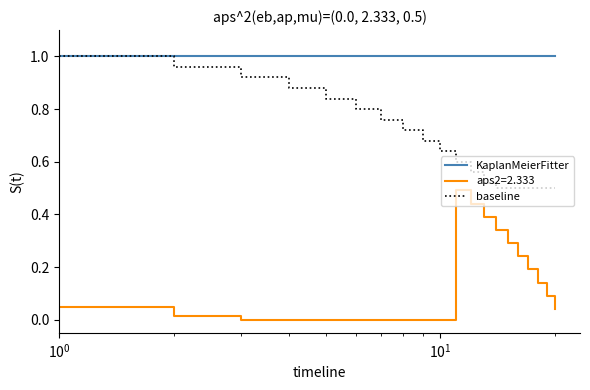

Is this an area chart (filled region under the line)?

No